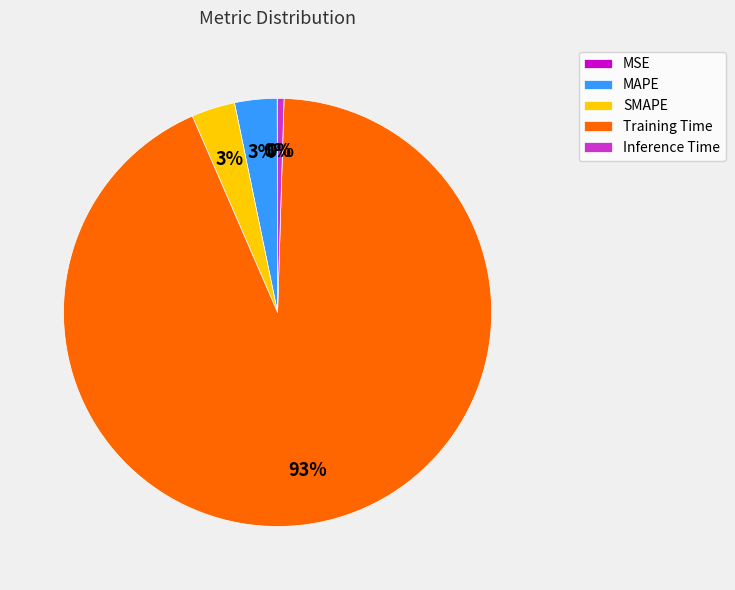

What percentage is the SMAPE slice, to the nearest percent?

3%